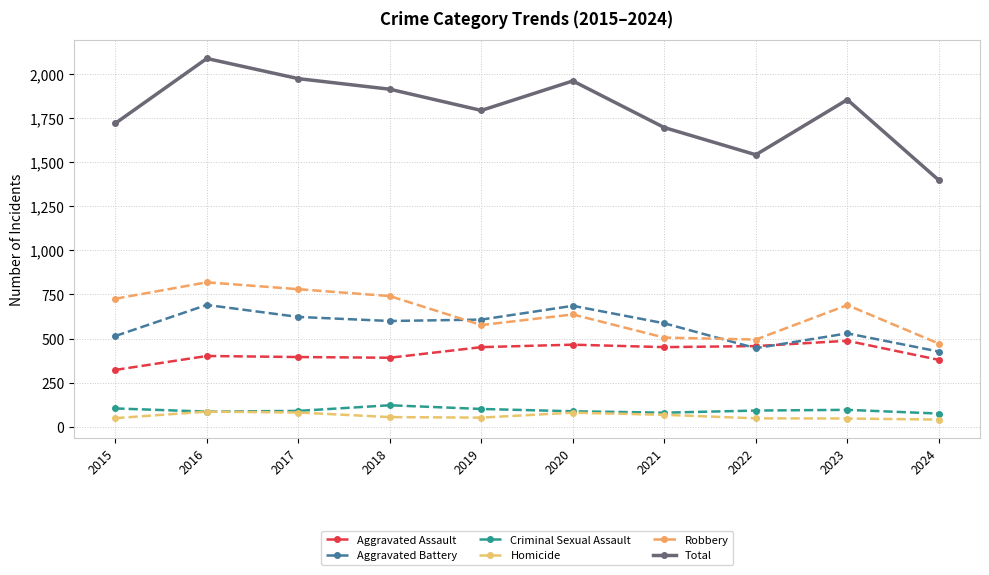

What is the total value across all series at 2016?

4172